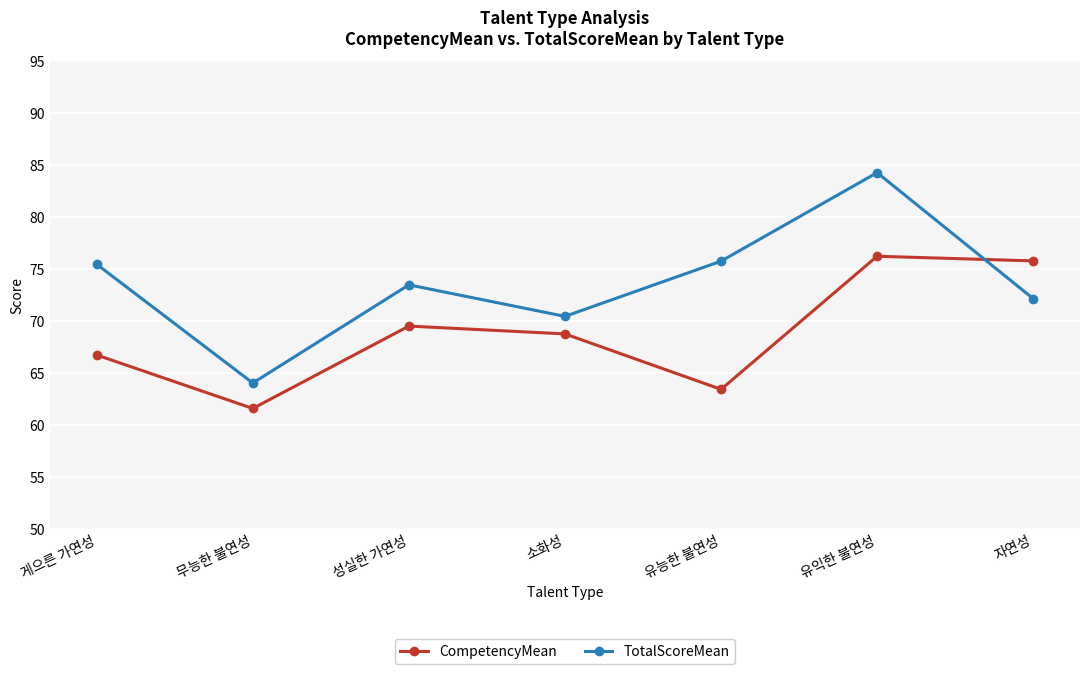

What is the total value across all series at 성실한 가연성?

143.0